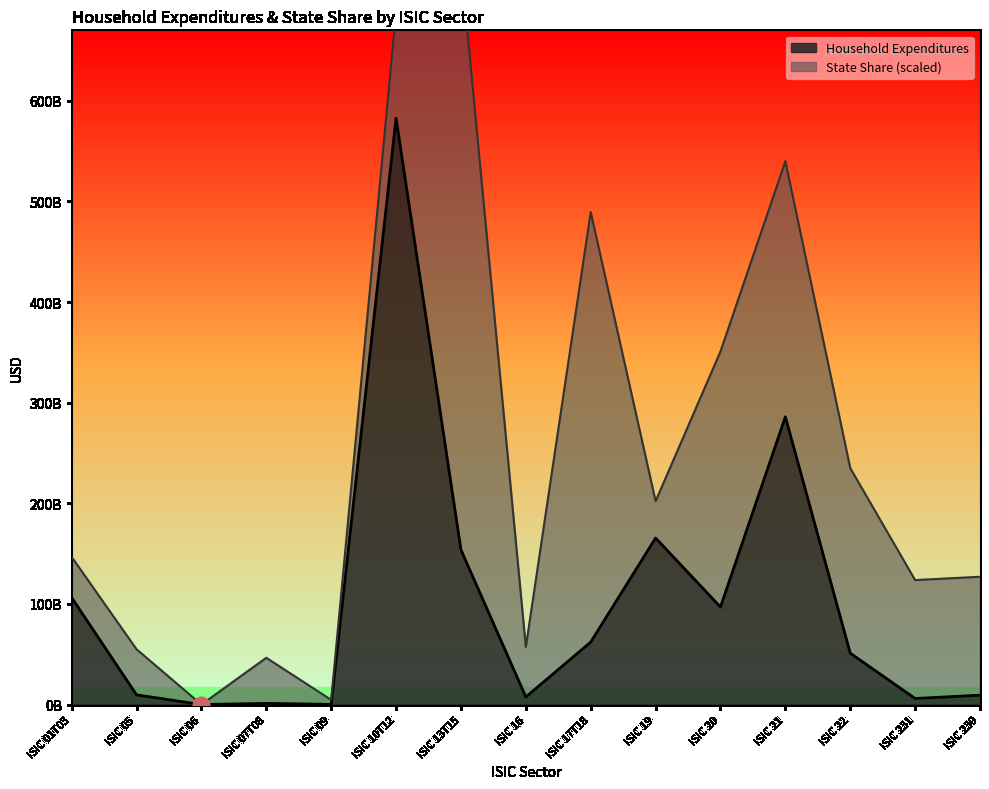

Is it true that the value at ISIC 05 is 9628791687.5?

True